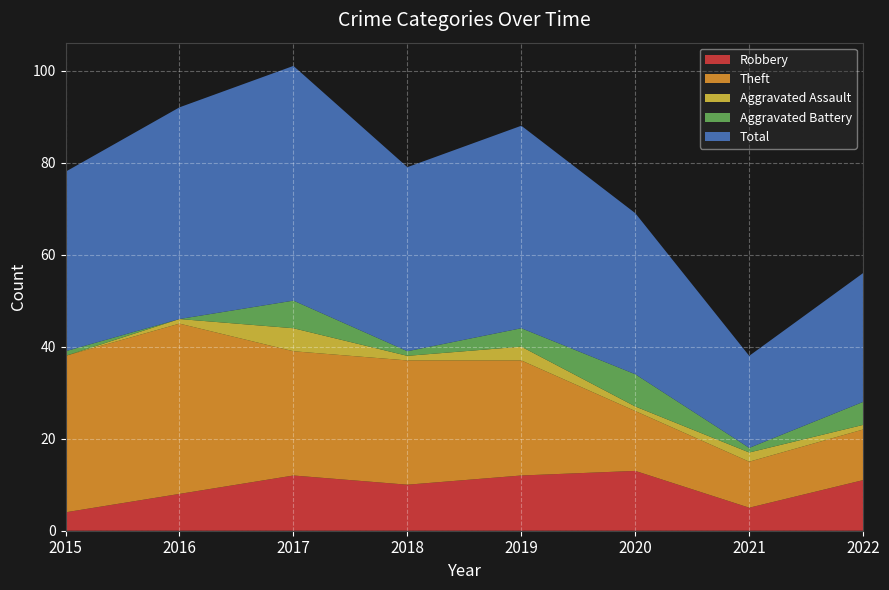

Reading left to right, what are all the values shown in this chart?

Robbery: 2015=4	2016=8	2017=12	2018=10	2019=12	2020=13	2021=5	2022=11
Theft: 2015=34	2016=37	2017=27	2018=27	2019=25	2020=13	2021=10	2022=11
Aggravated Assault: 2015=0	2016=1	2017=5	2018=1	2019=3	2020=1	2021=2	2022=1
Aggravated Battery: 2015=1	2016=0	2017=6	2018=1	2019=4	2020=7	2021=1	2022=5
Total: 2015=39	2016=46	2017=51	2018=40	2019=44	2020=35	2021=20	2022=28